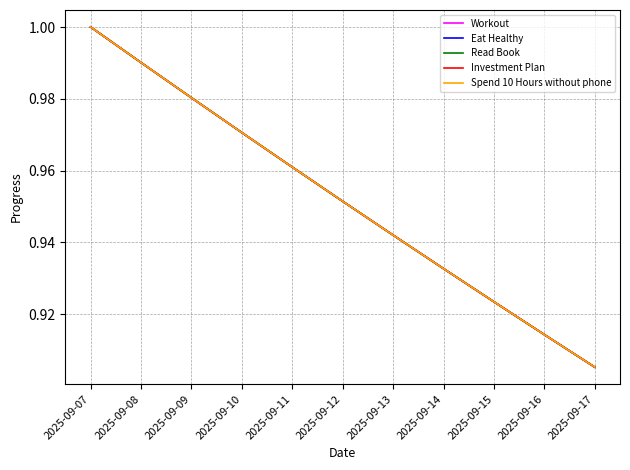

True or false: Eat Healthy has more than 2 interior local peaks.

False